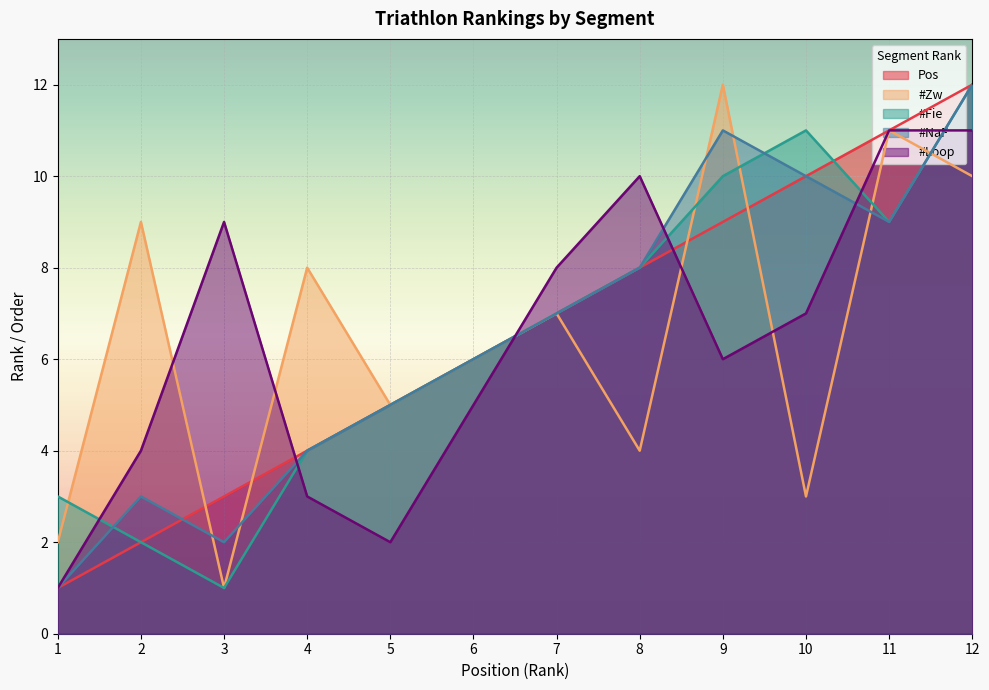

Is it true that #Fie equals 6 at 4?

False